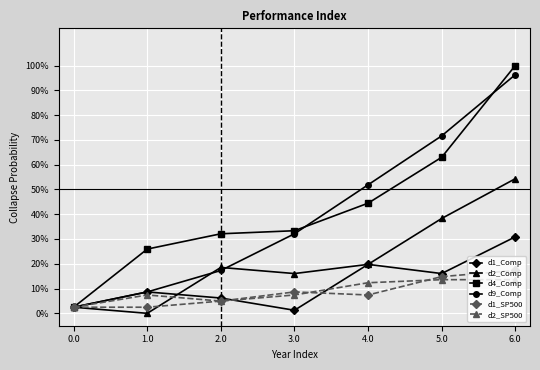

The value of d1_SP500 at 3.0 is 0.1. True or false?

True